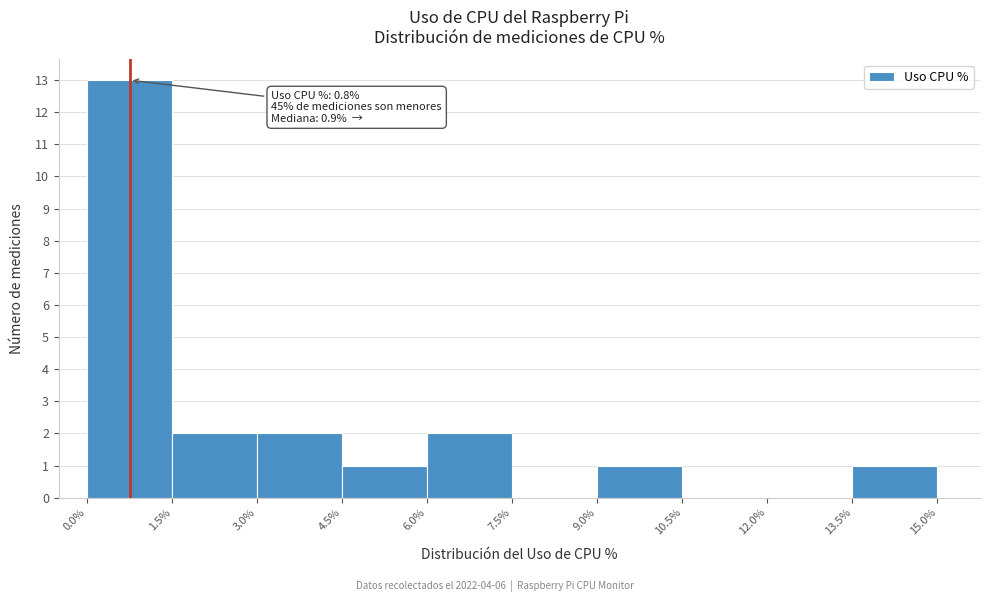

Which range on the x-axis has the tallest bar?

0.0% to 1.5%